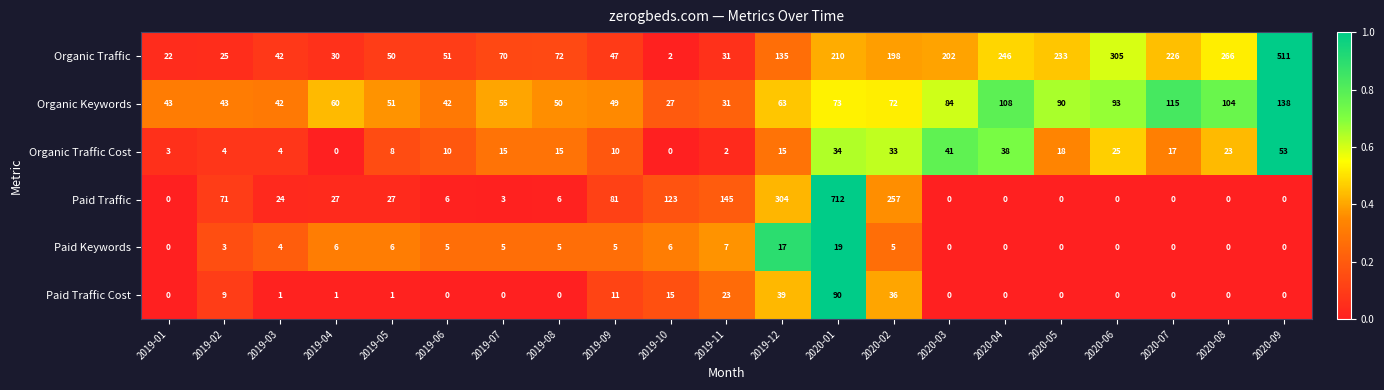

The Organic Keywords series shows 49 at 2019-09. True or false?

True